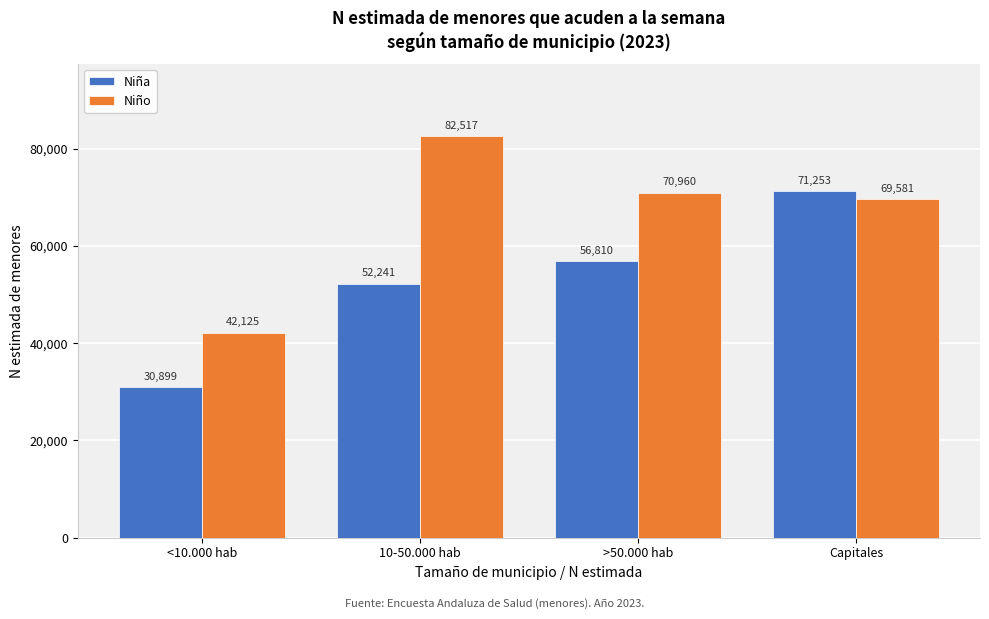

Reading left to right, extract all data points from this chart.

Niña: <10.000 hab=30899	10-50.000 hab=52241	>50.000 hab=56810	Capitales=71253
Niño: <10.000 hab=42125	10-50.000 hab=82517	>50.000 hab=70960	Capitales=69581